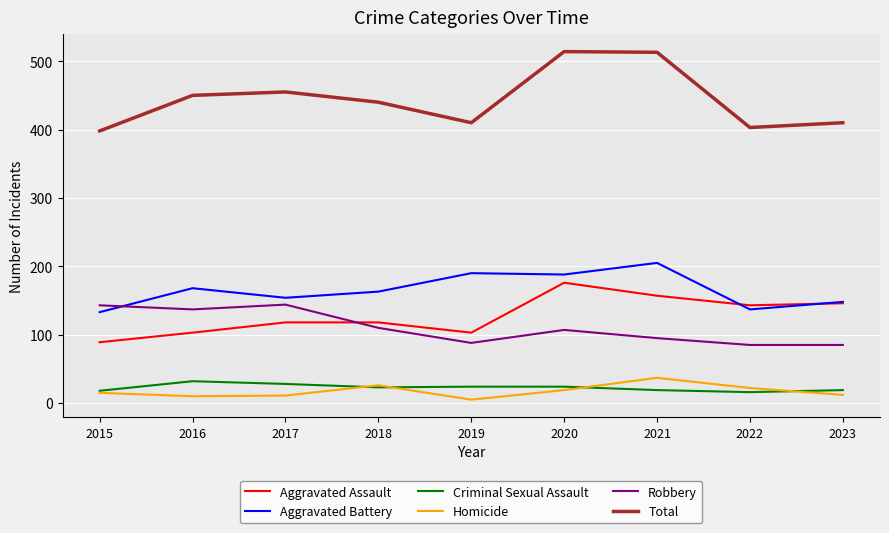

What is the difference between the maximum and second lowest values in the Homicide series?

27